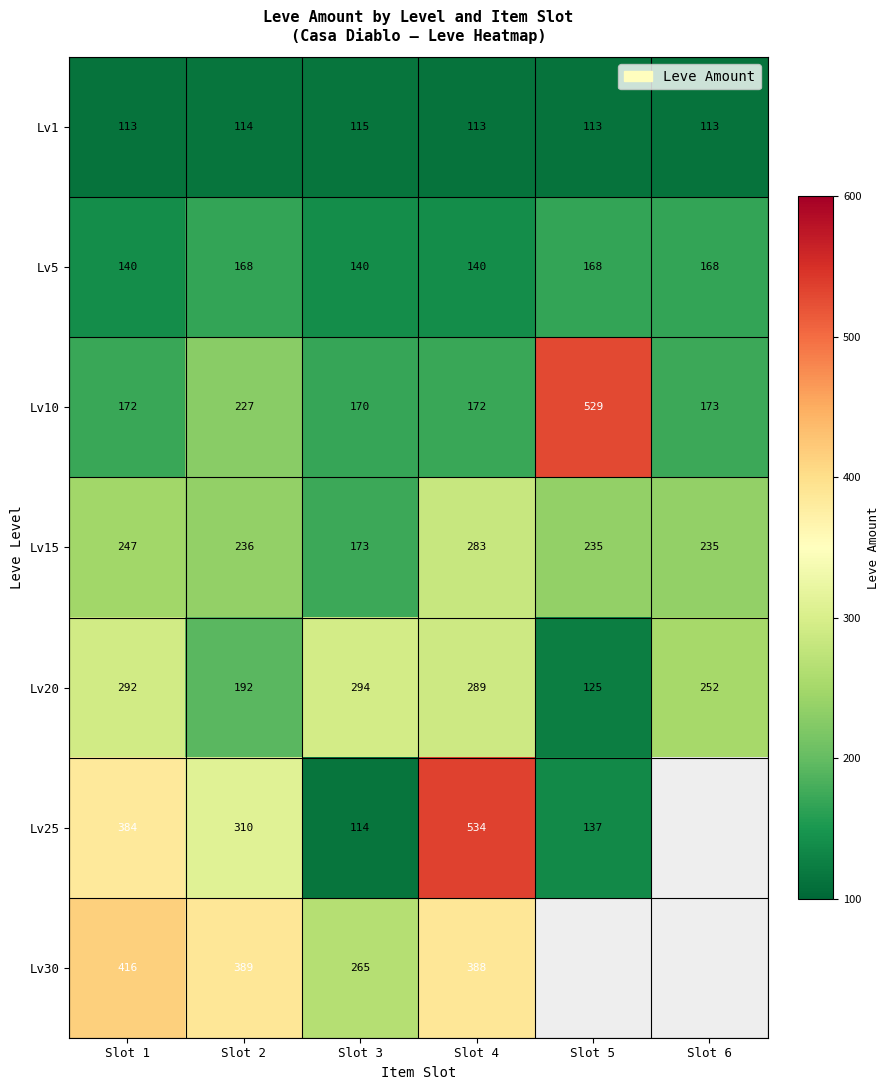

What is the greatest value displayed?

534